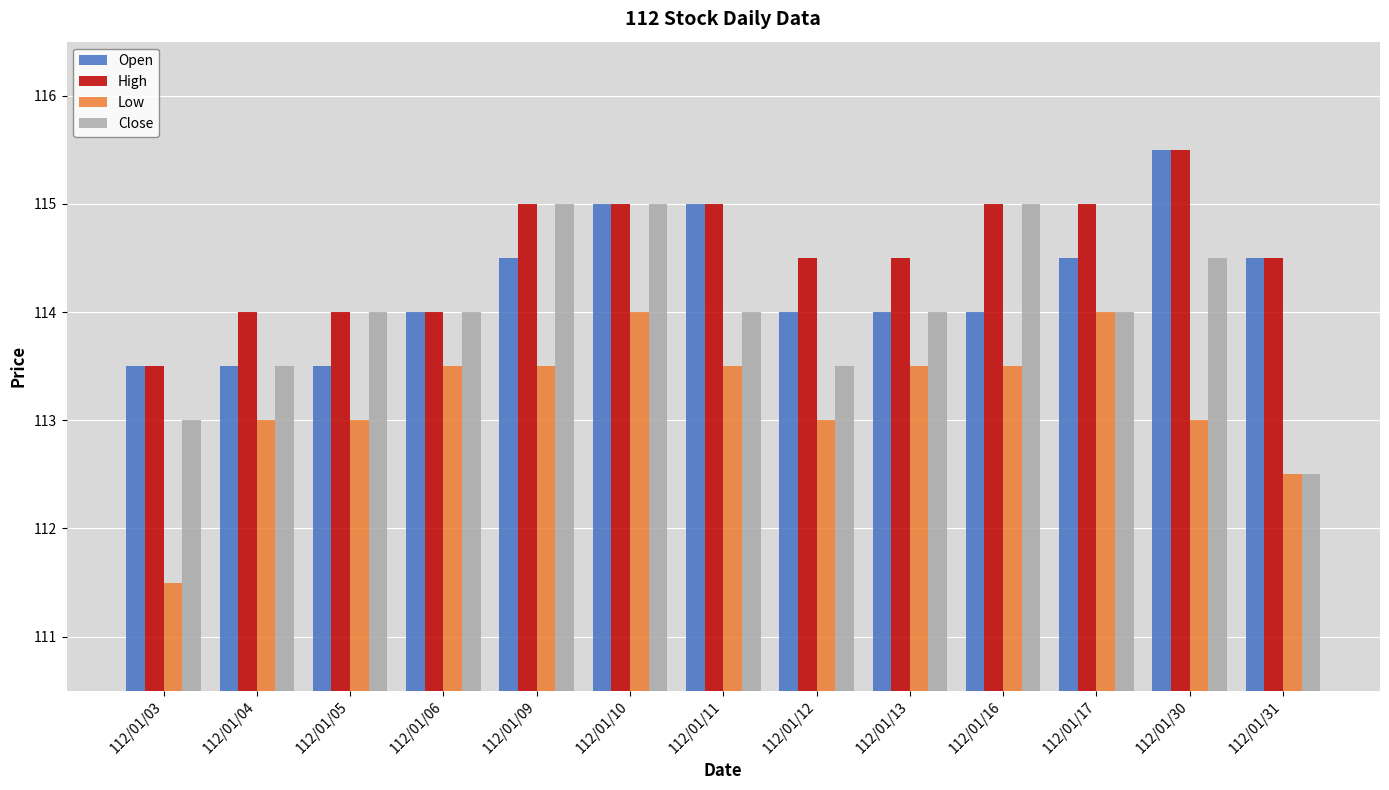

At how many categories does at least one series exceed 113?

13